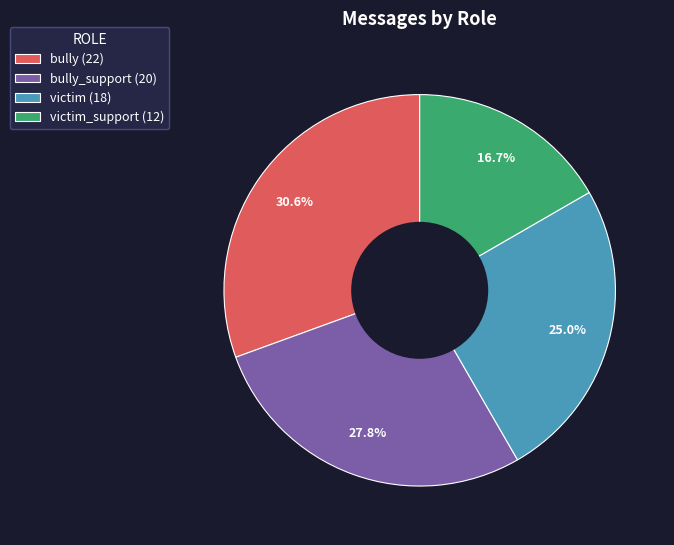

Which category has the smallest portion of the pie?

victim_support (12)